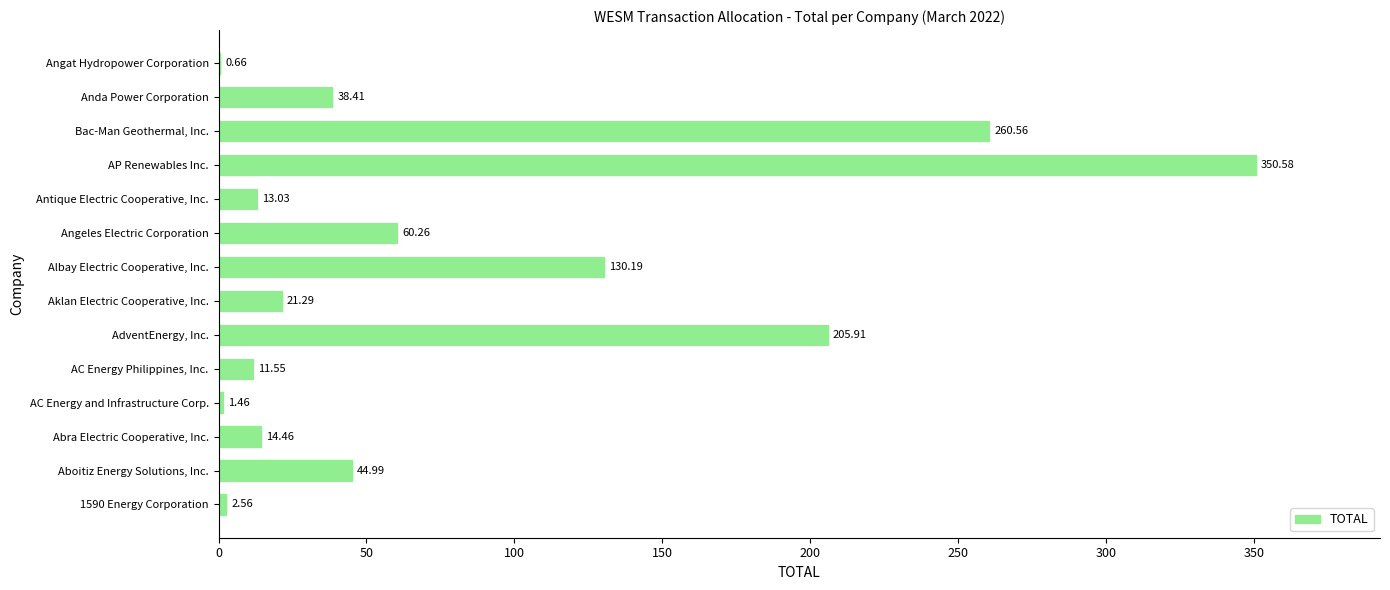

What is the change in value from Aklan Electric Cooperative, Inc. to Angeles Electric Corporation?

+39.0